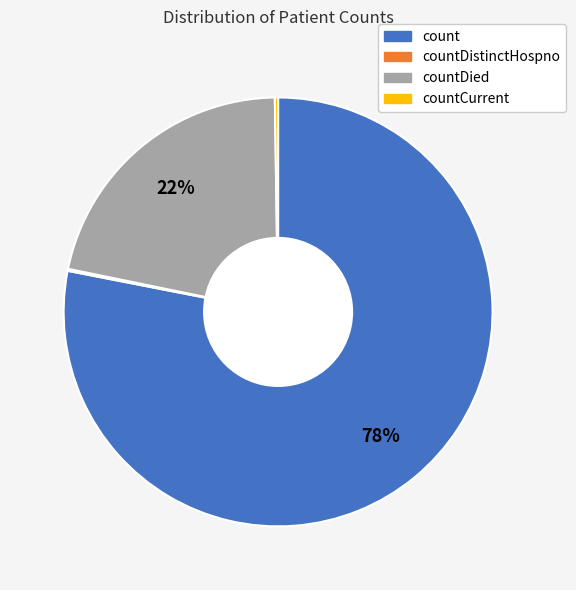

To the nearest percent, what is the average slice percentage?

25%